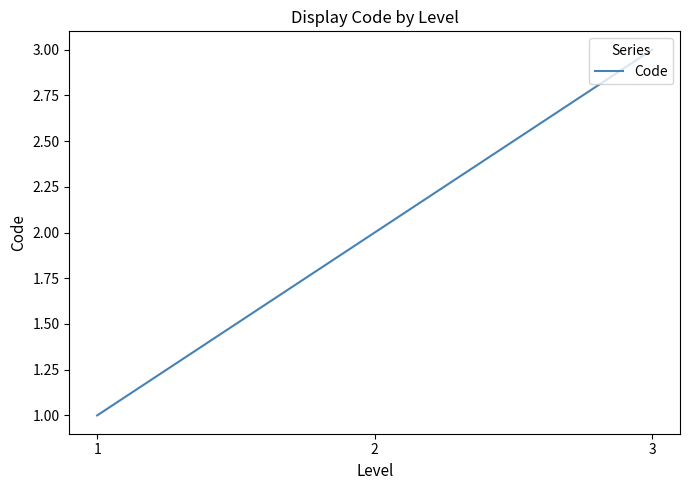

What is the minimum value shown in the chart?

1